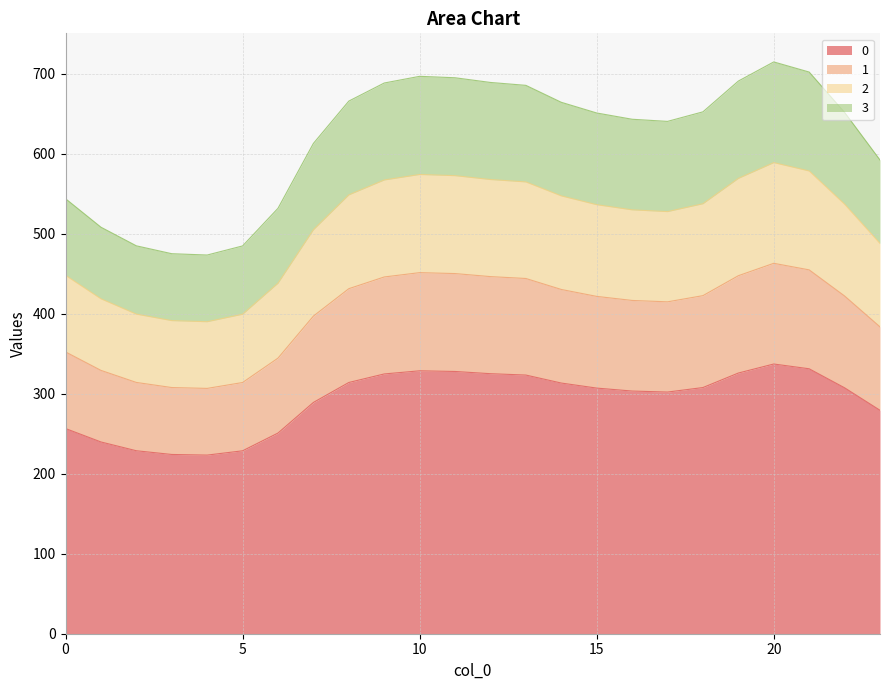

Which label corresponds to the largest value in the chart?

20